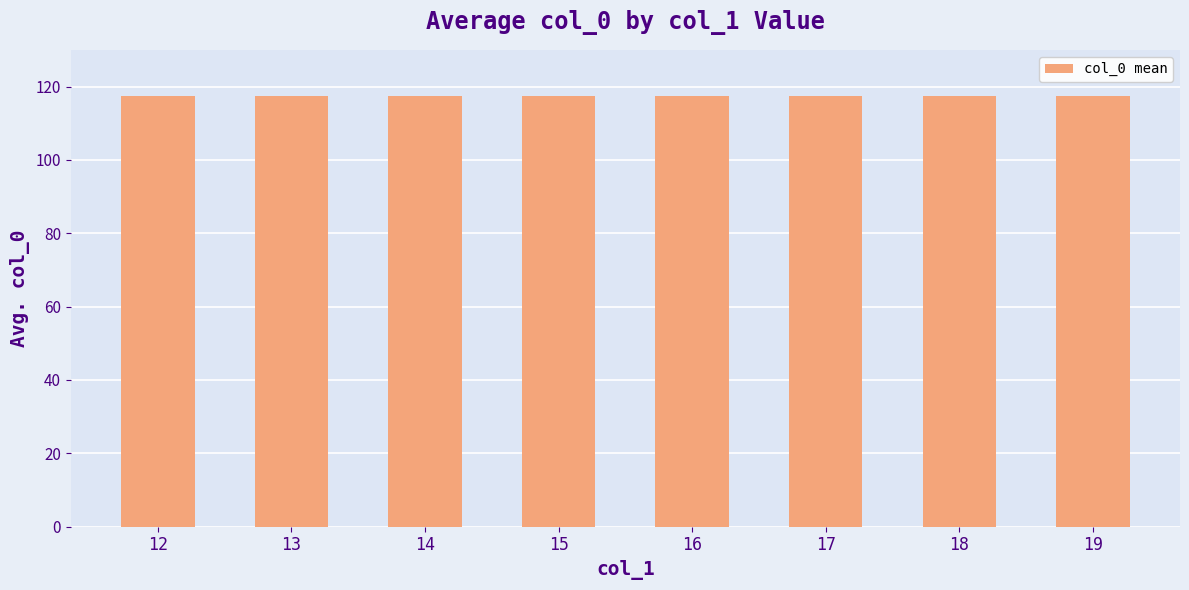

How many distinct data groups are displayed?

1